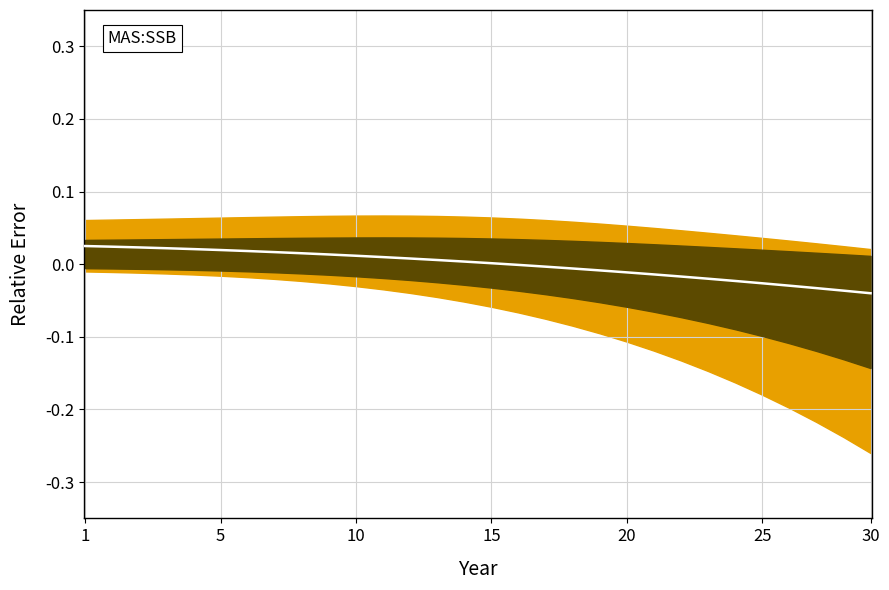

How many distinct data groups are displayed?

1